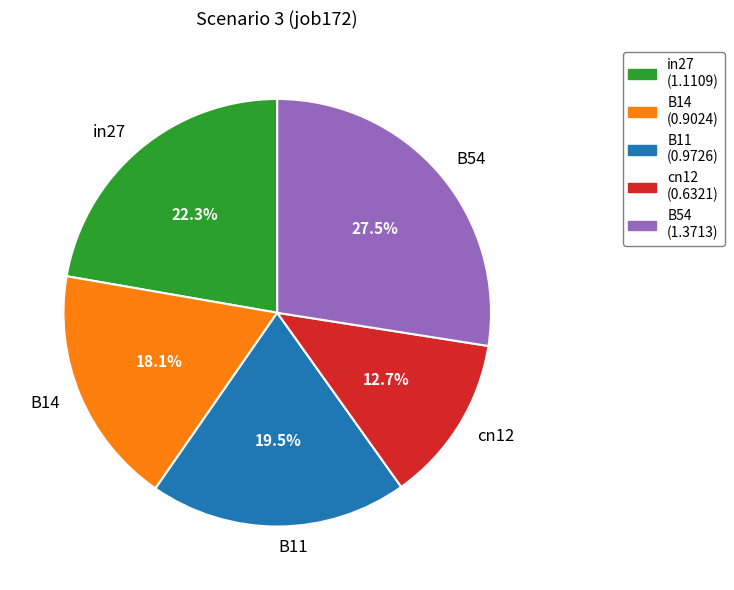

To the nearest percent, what is the combined percentage of B11 and in27?

42%